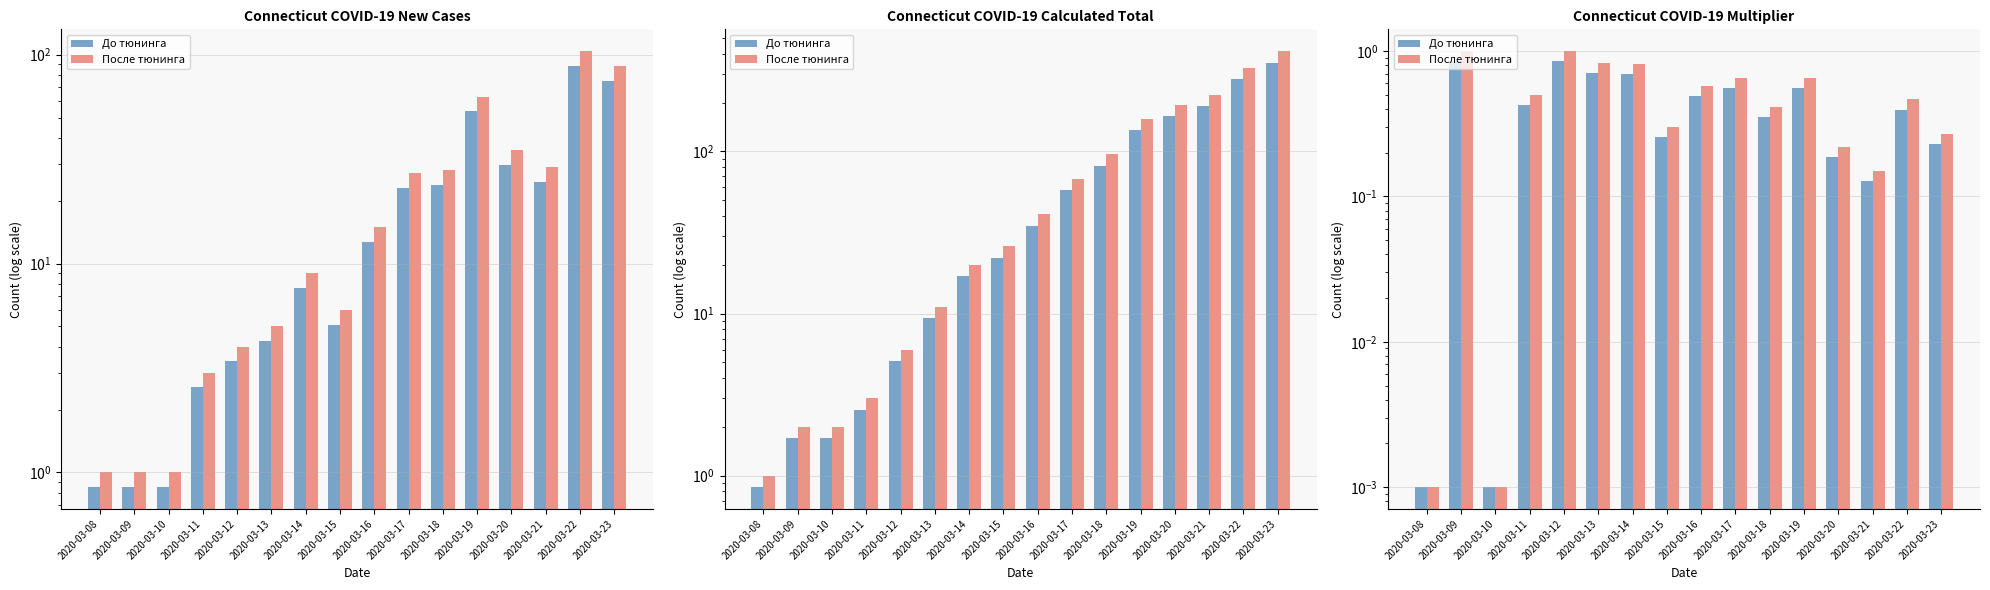

The До тюнинга series shows 0.1 at 2020-03-23. True or false?

False